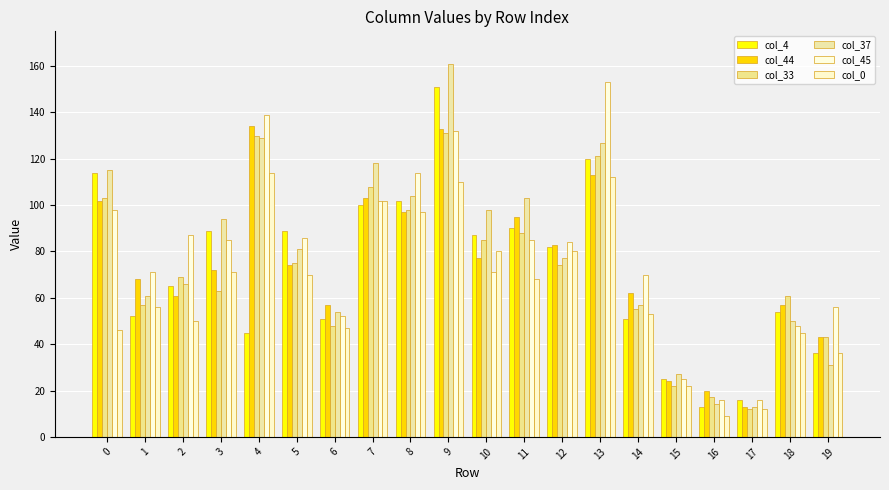

How many distinct data groups are displayed?

6